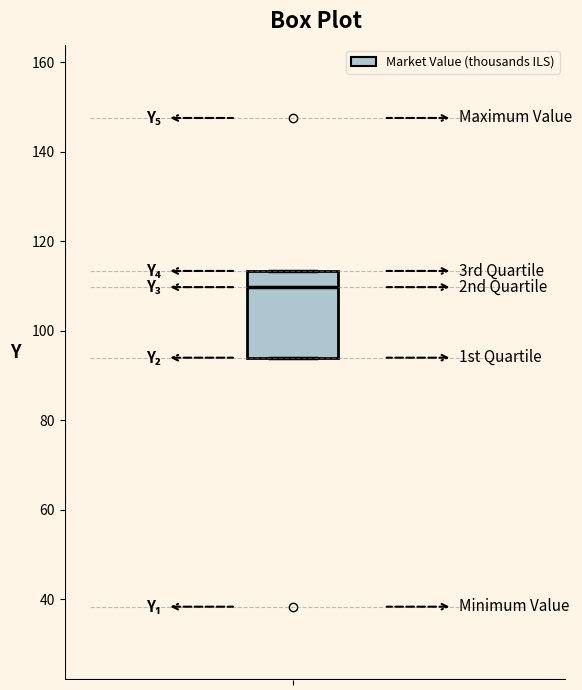

Read this box plot against the y-axis: the position of the median line, the range covered by the box, and the ends of both whiskers. The values are not printed on the chart, so give them approximately, as read against the axis.

median 110, box 94 to 114, whiskers 94 to 114